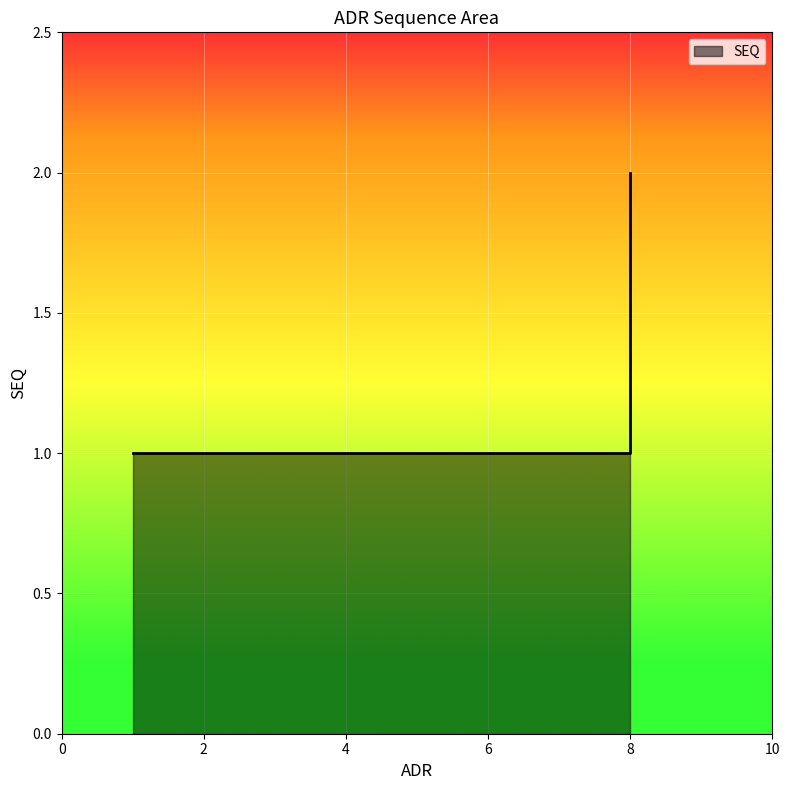

Rank the categories by value from lowest to highest.

1, 2, 3, 4, 5, 6, 7, 8, 8